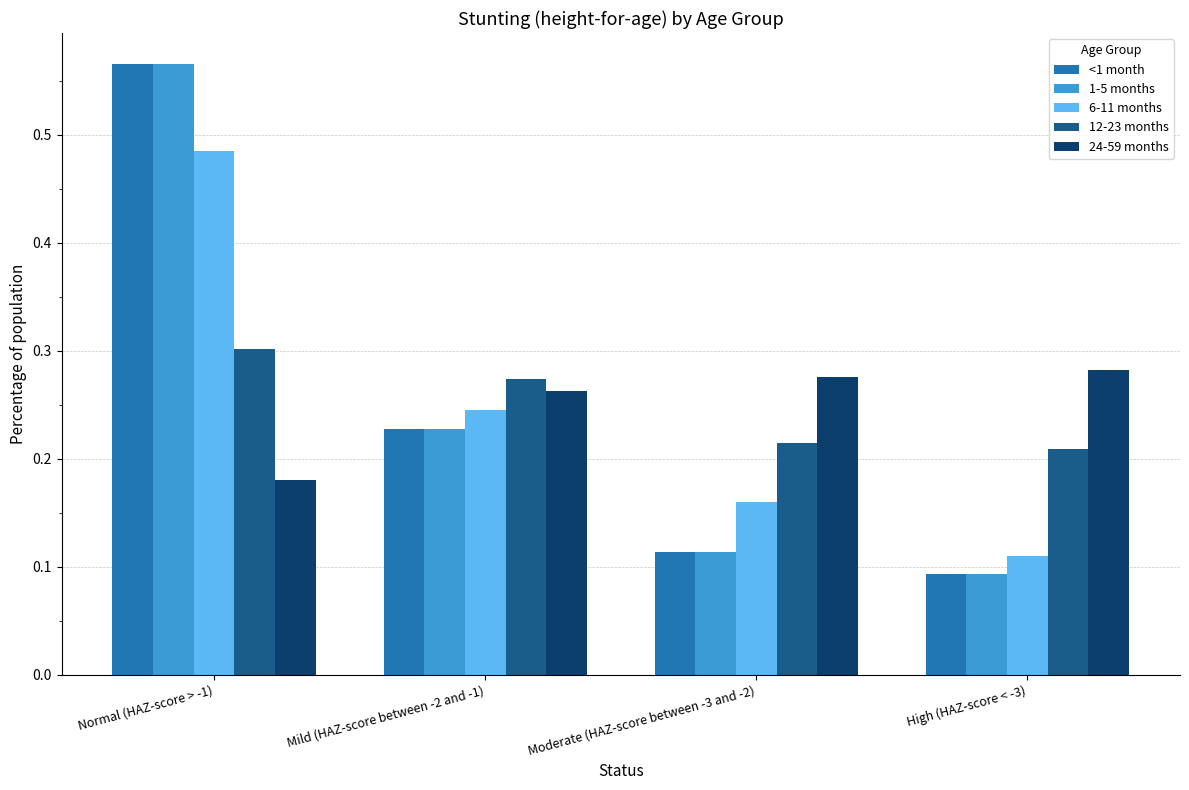

What is the sum of all 24-59 months values?

1.0